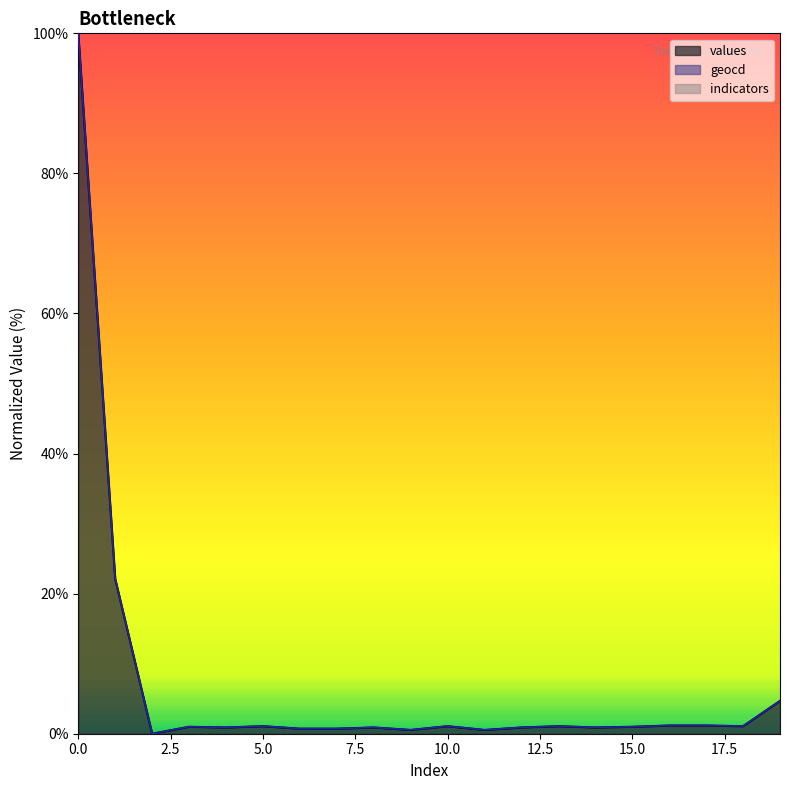

Rank the series by their average value, from highest to lowest.

geocd, values